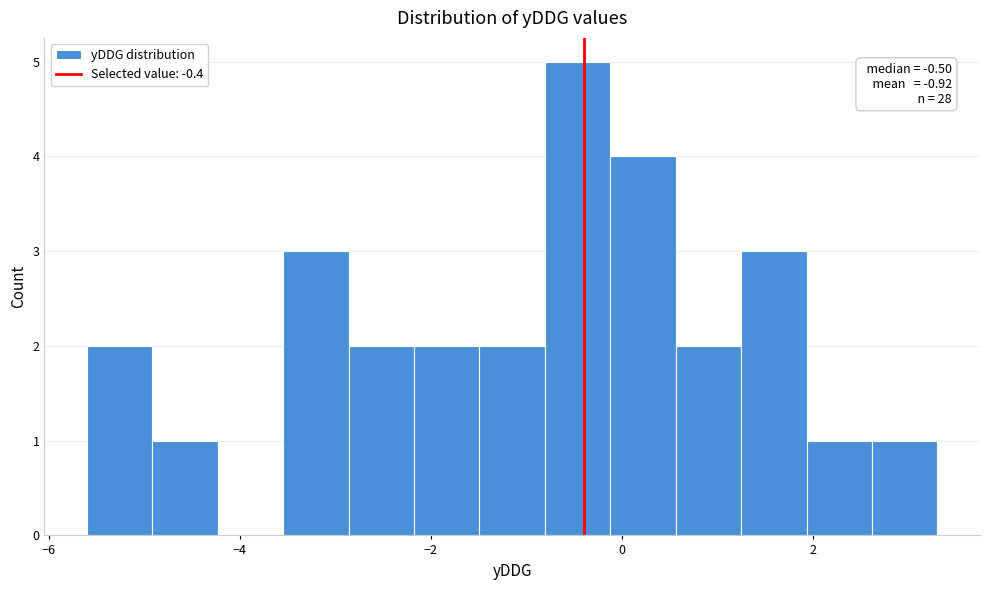

Read against the x-axis, roughly where is the centre of the tallest bar?

-0.4